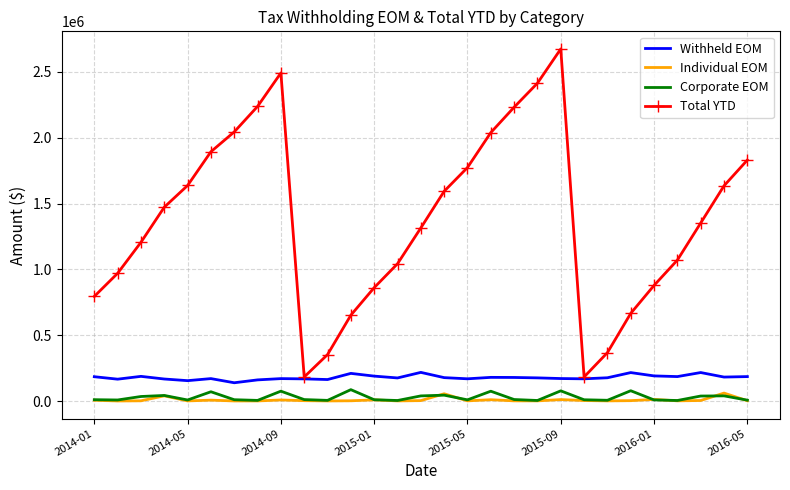

Which series has the largest total across all categories?

Total YTD